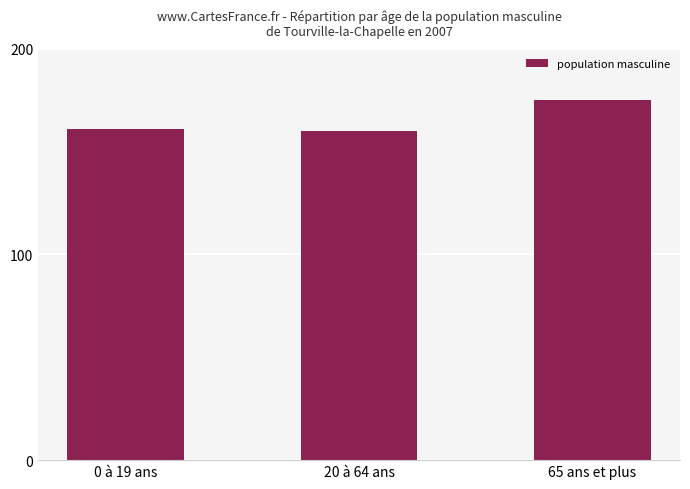

What is the label of the 2nd bar from the right?

20 à 64 ans